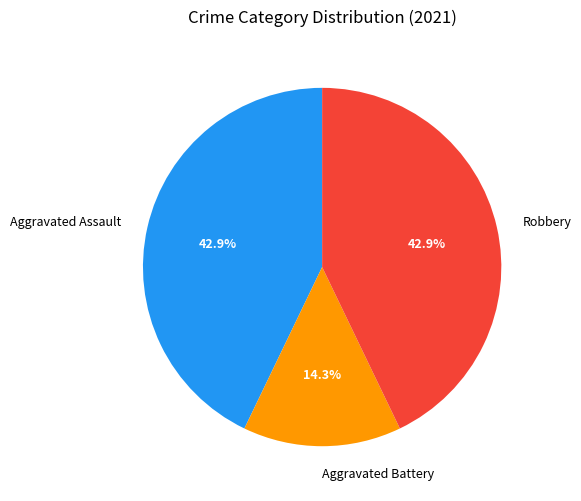

Which slice is the smallest?

Aggravated Battery